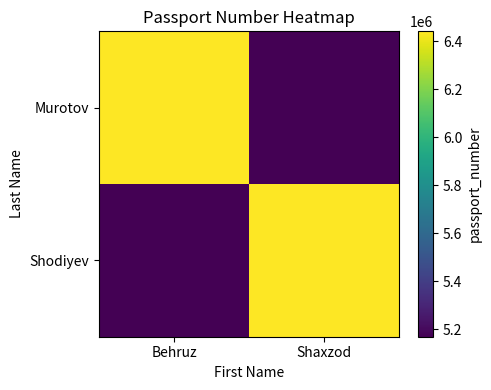

What is the total value across all series at Behruz?

11609032